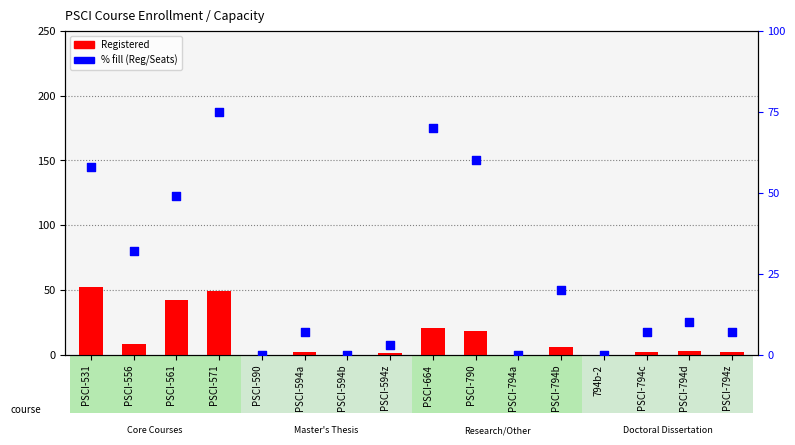

At how many categories does at least one series exceed 74?

1